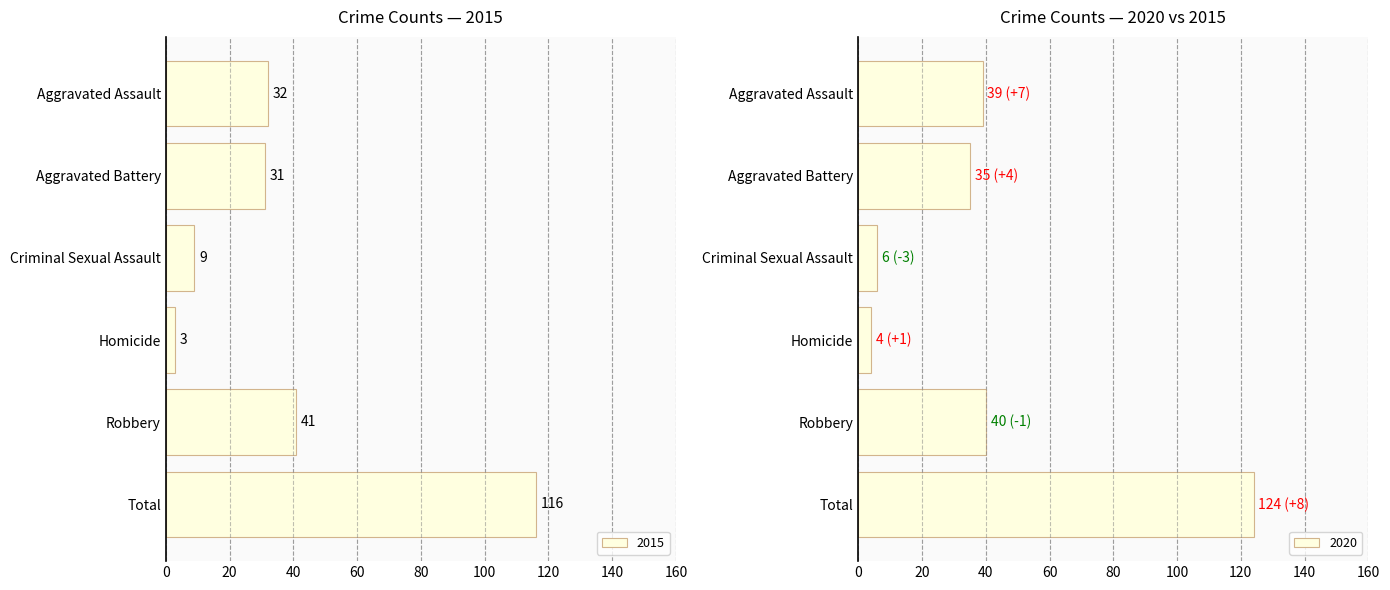

What is the sum of all 2015 values?

232